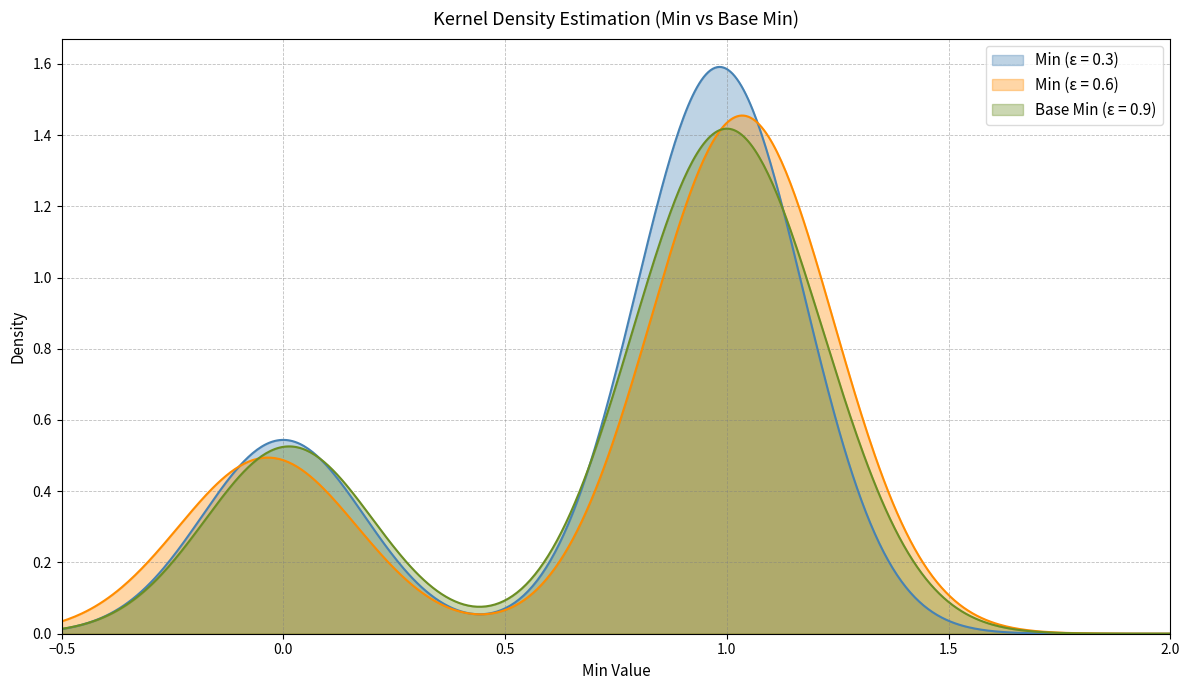

Which series has the widest spread of values?

Min (ε = 0.3)